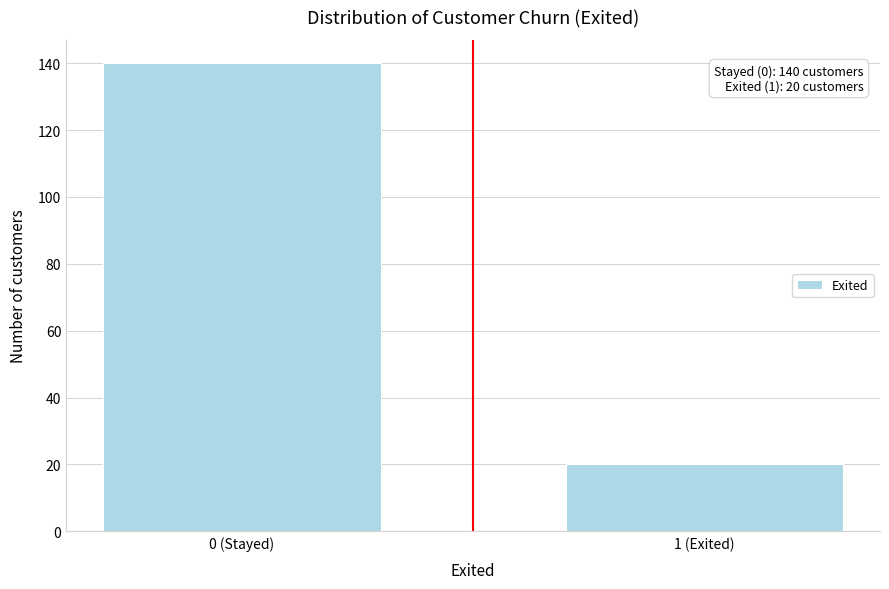

Reading right to left, what are all the values shown in this chart?

20	140